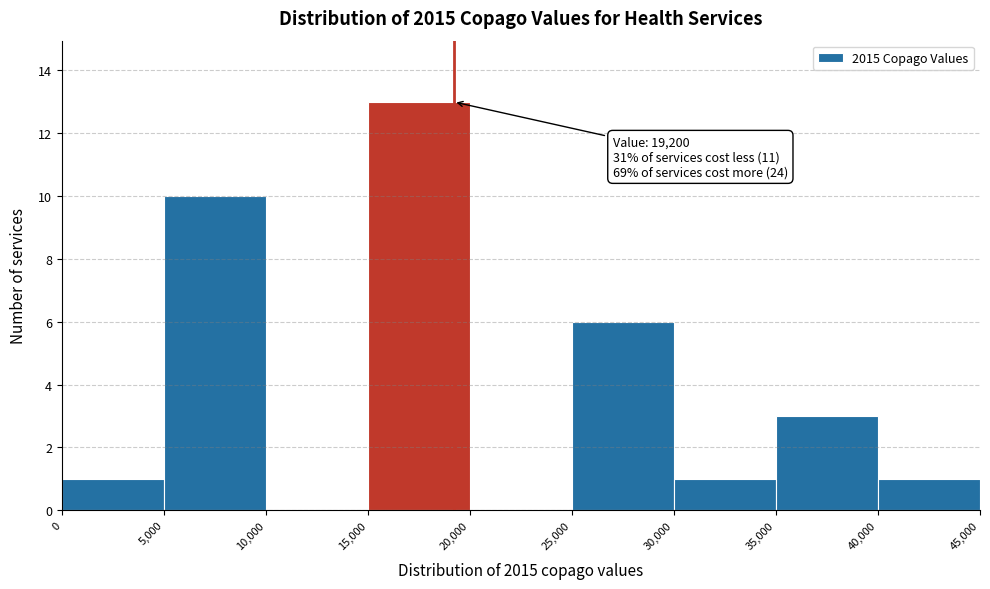

Over which range of the x-axis is the bar tallest?

15,000 to 20,000